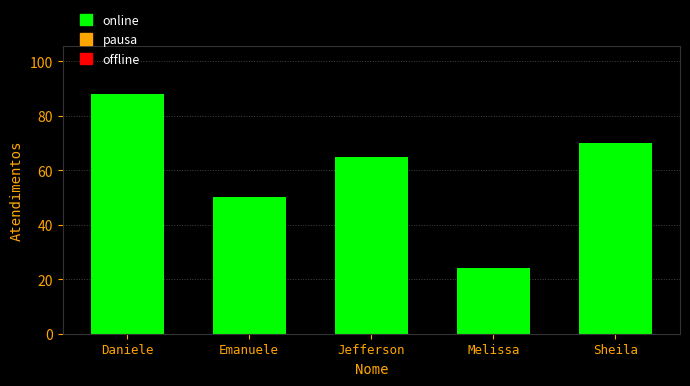

What is the greatest value displayed?

88